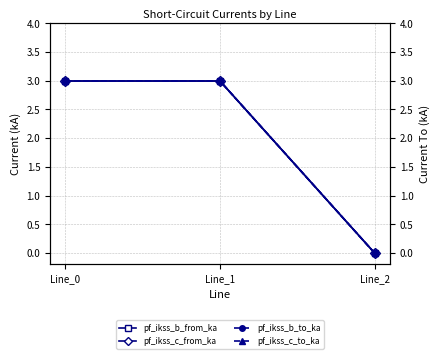

How many lines are shown in the chart?

4